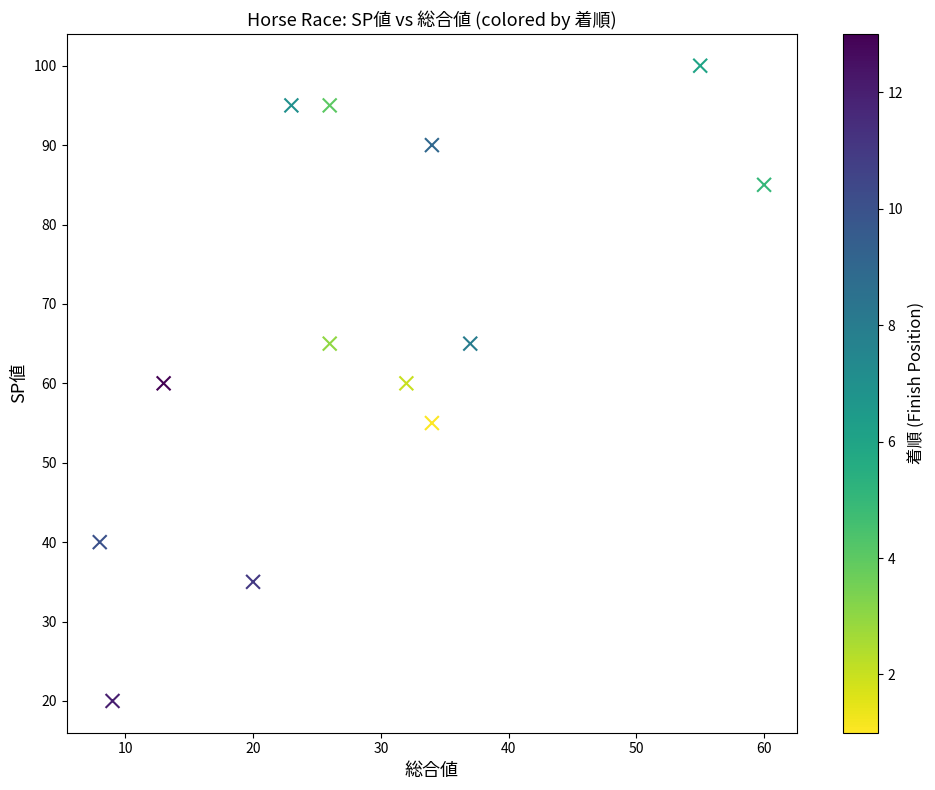

What is the range of X values (max minus min)?

52